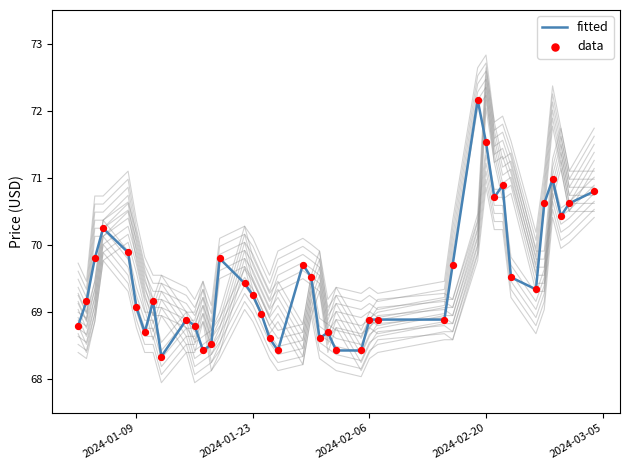

Which series has the largest total across all categories?

fitted